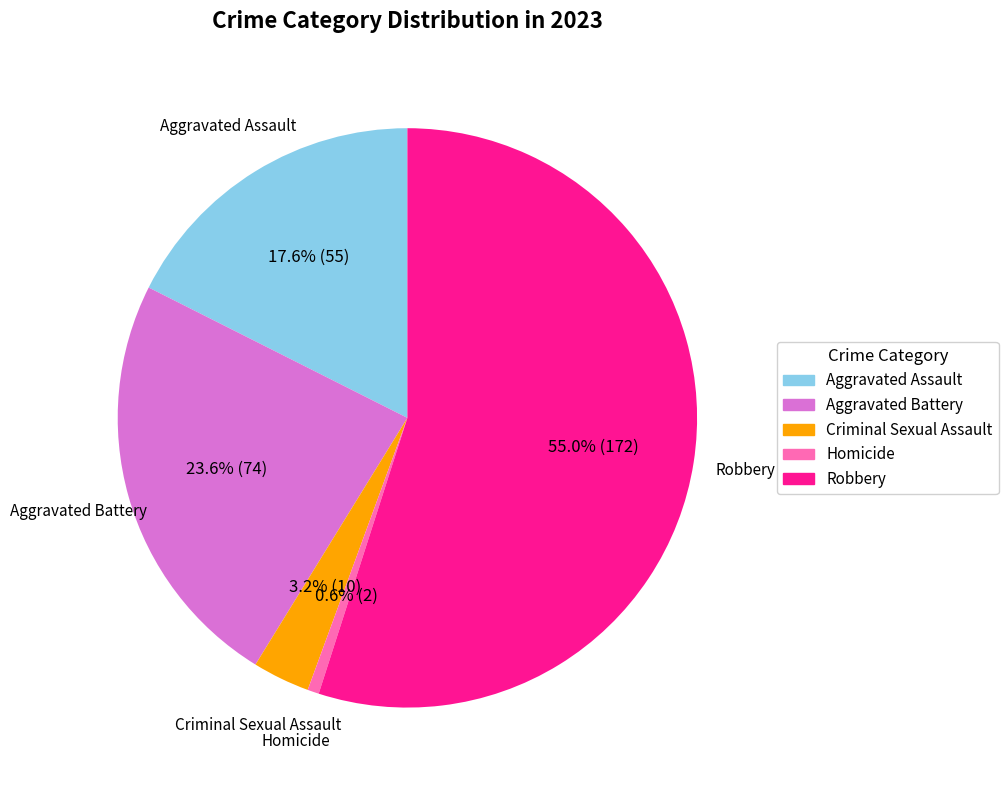

Is the sum of Criminal Sexual Assault and Homicide greater than half?

No